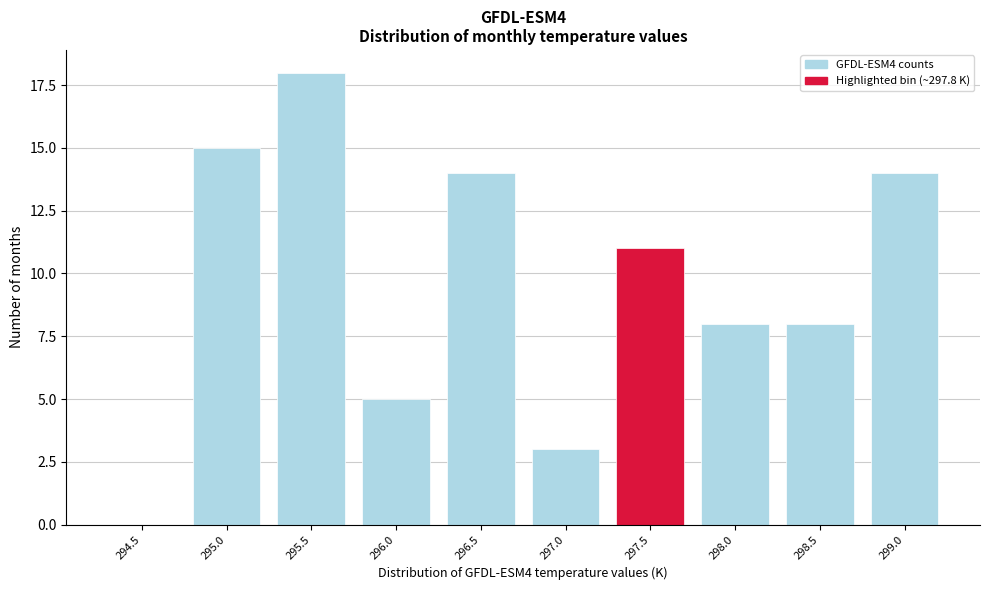

Reading left to right, extract all data points from this chart.

294.5=0	295.0=15	295.5=18	296.0=5	296.5=14	297.0=3	297.5=11	298.0=8	298.5=8	299.0=14